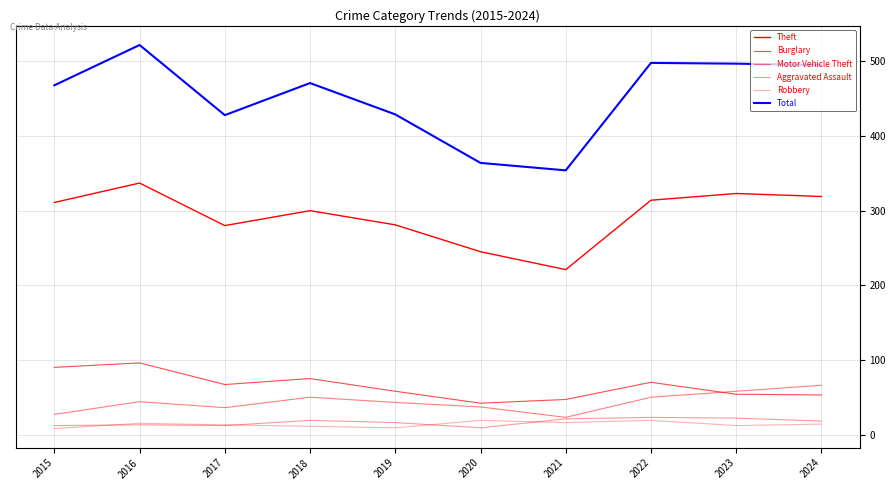

Does the chart display data point markers on the line(s)?

No